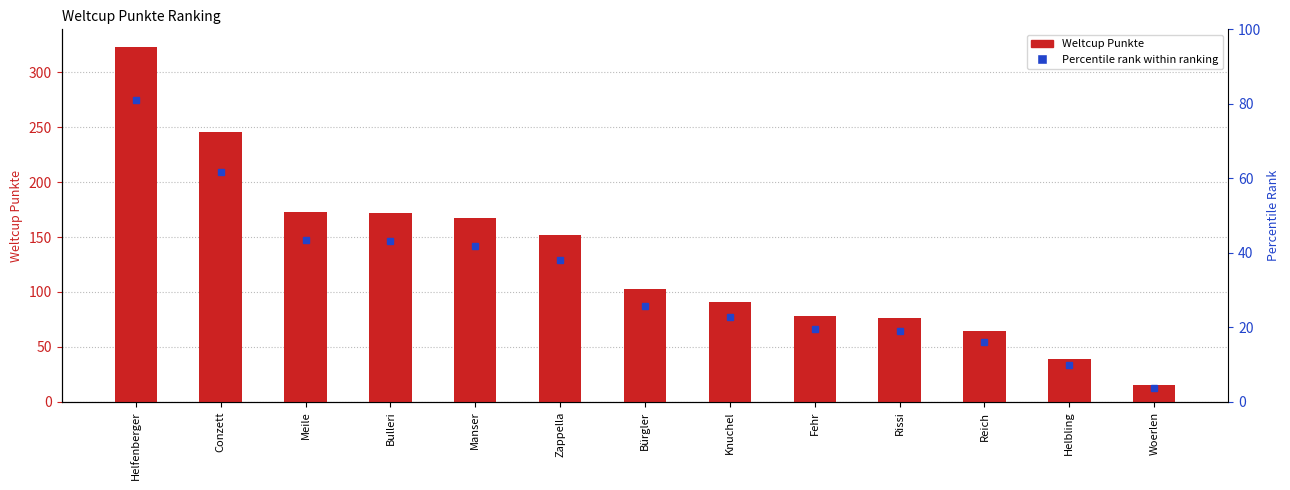

Does the chart contain stacked bars?

No